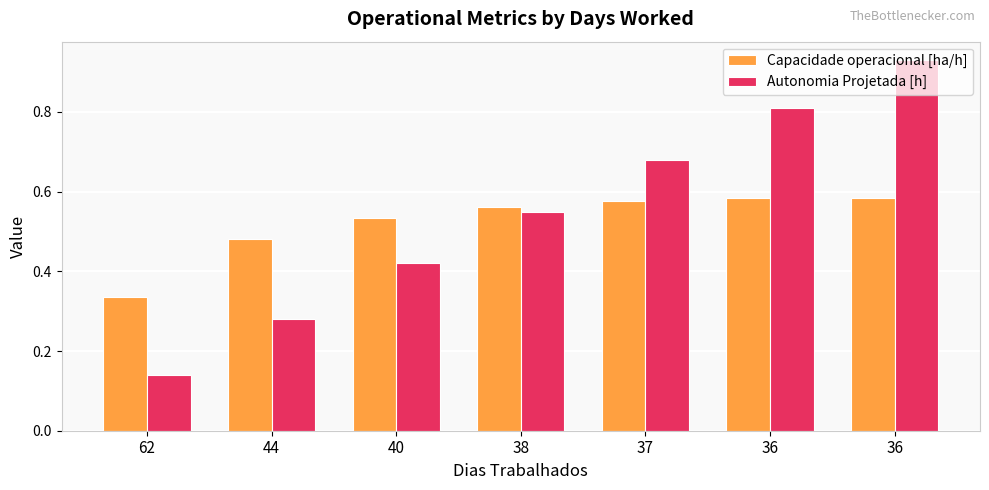

Between 62 and 38, which is larger?

38